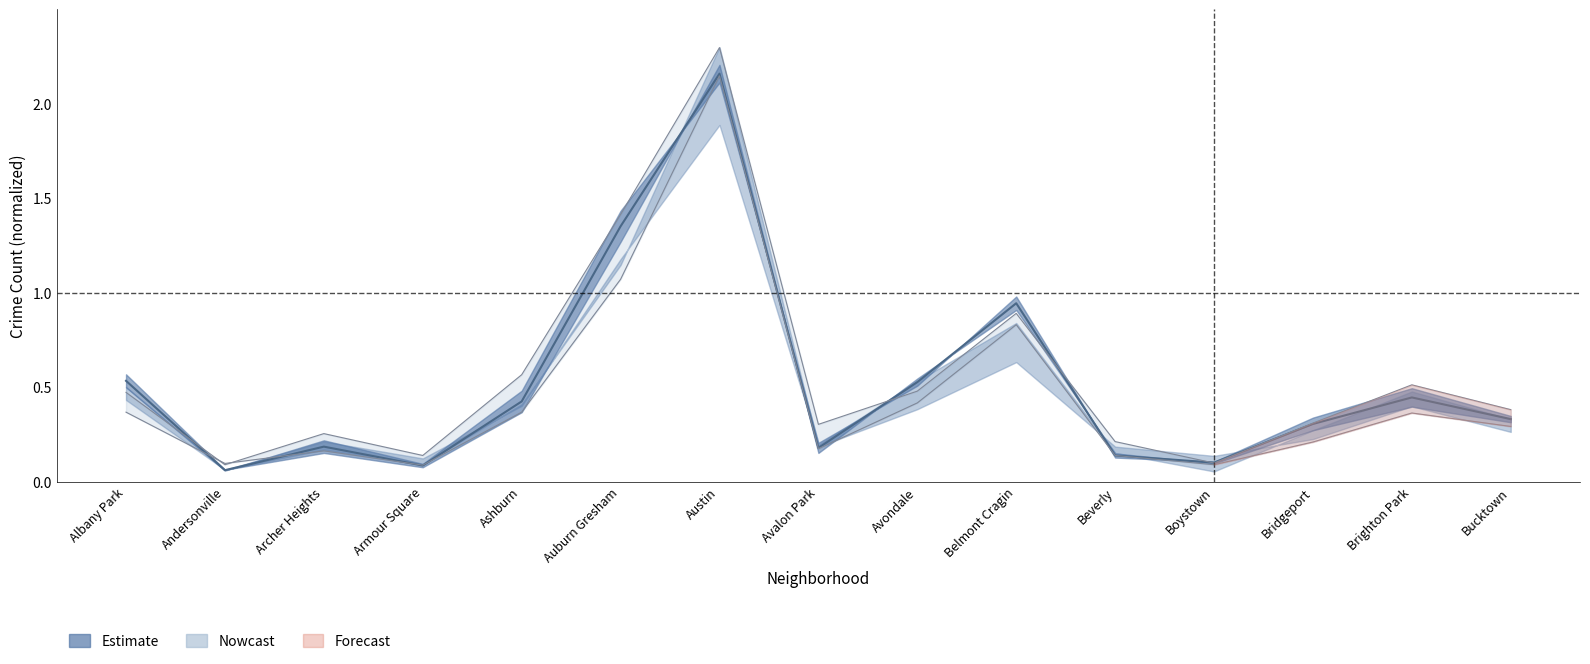

The value of 2015 at Archer Heights is 0.1. True or false?

False